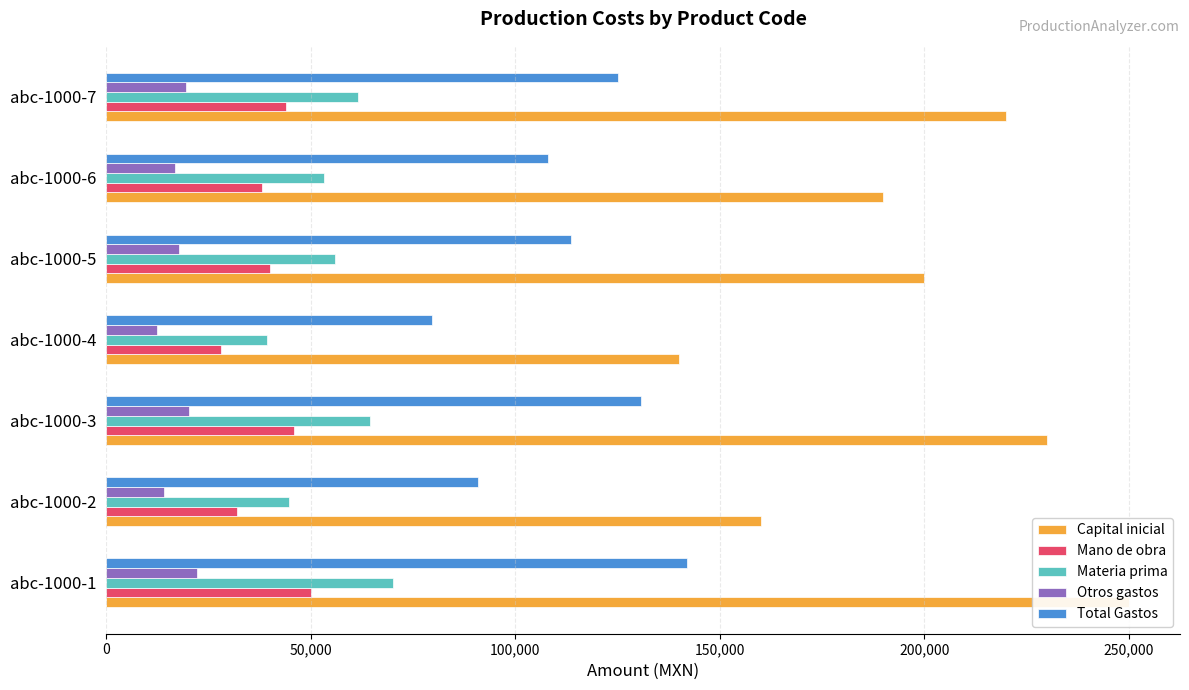

Is the value of Otros gastos at abc-1000-2 greater than the value of Materia prima at abc-1000-1?

No